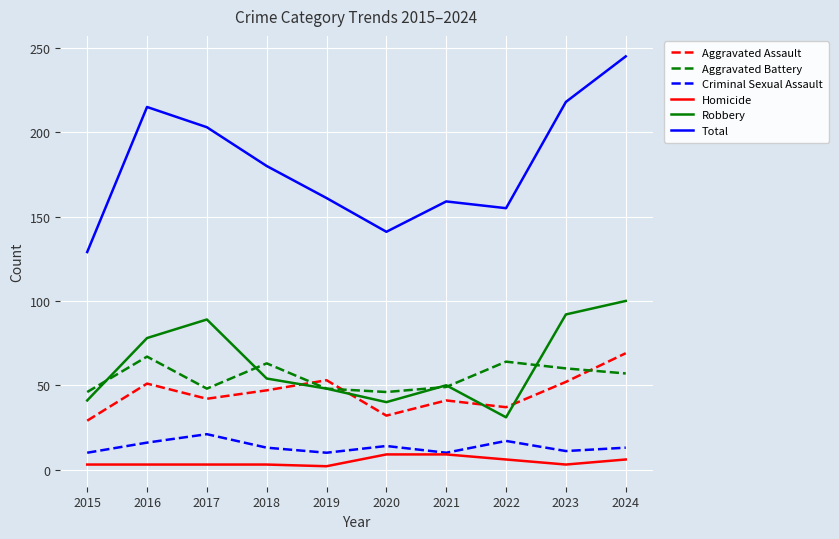

Which label corresponds to the largest value in the chart?

2024